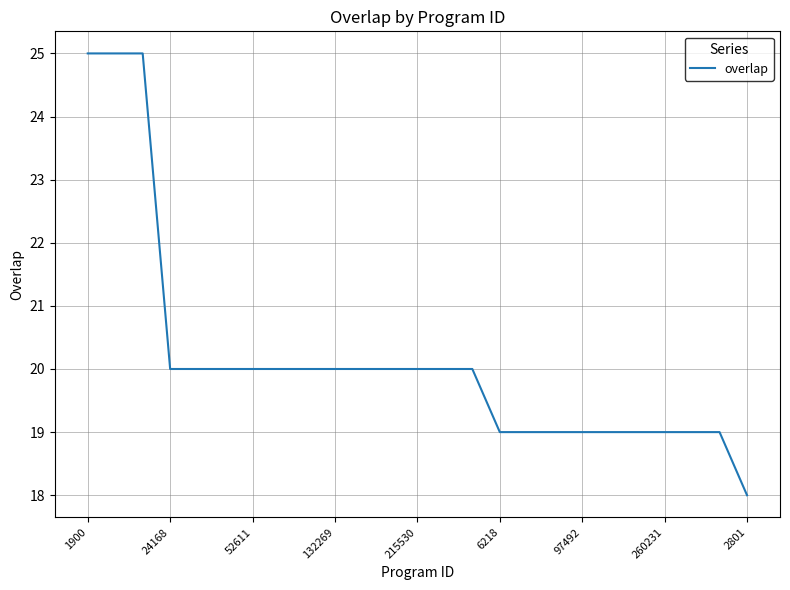

What is the greatest value displayed?

25